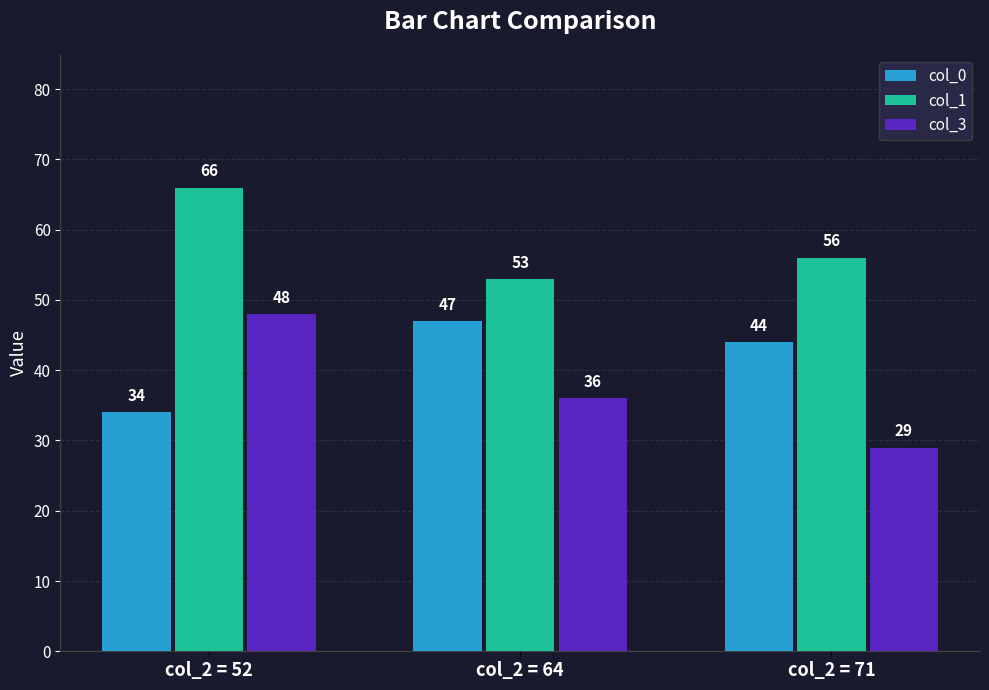

Where is col_3 nearest to the value 38?

col_2 = 64